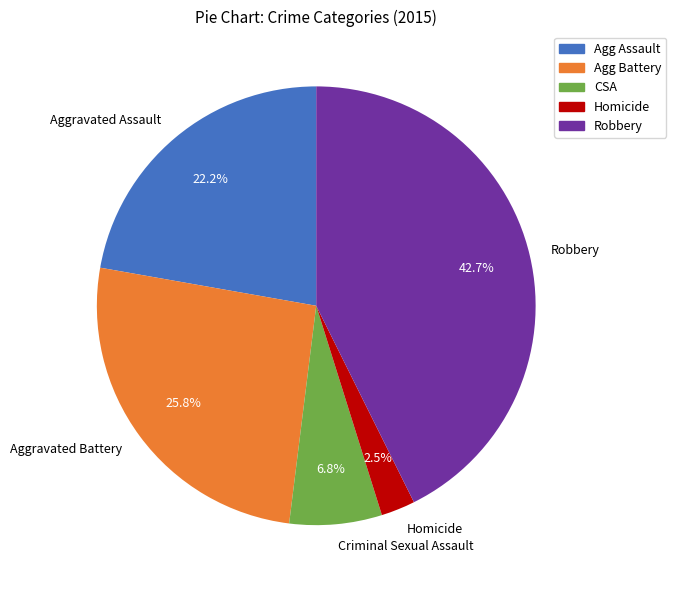

Is there a majority slice in this chart?

No